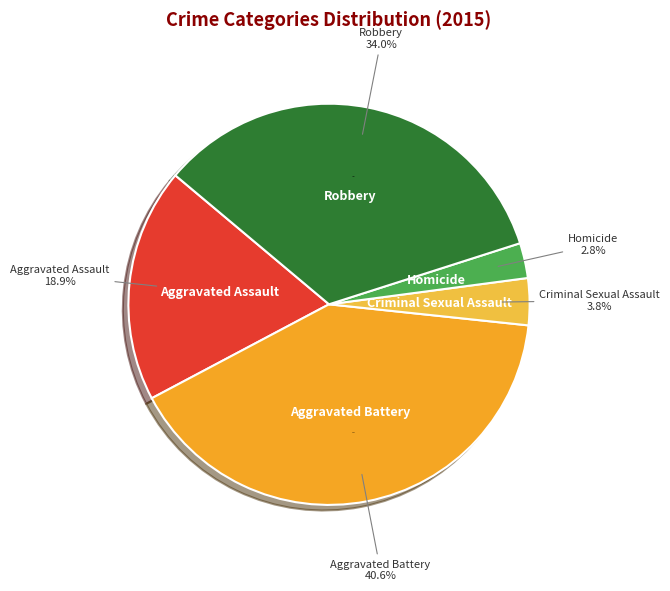

To the nearest percent, what percentage of the pie is Homicide?

3%